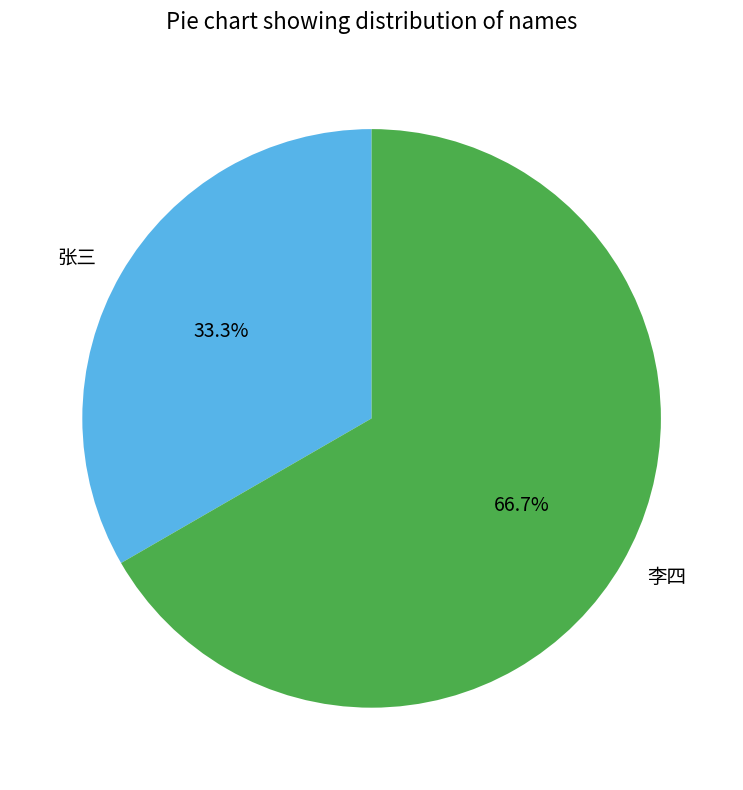

Between 李四 and 张三, which is larger?

李四